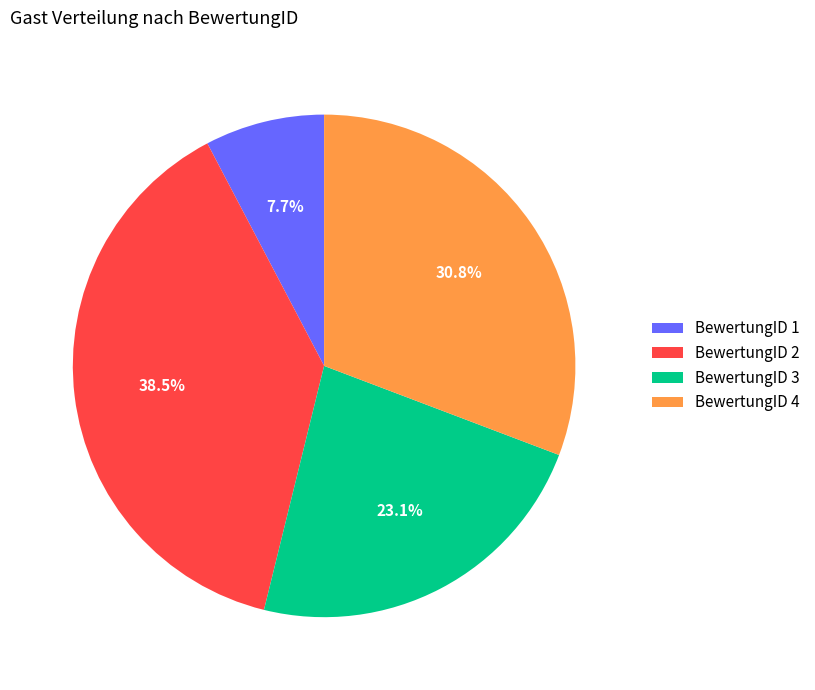

Rank the categories by value from lowest to highest.

BewertungID 1, BewertungID 3, BewertungID 4, BewertungID 2